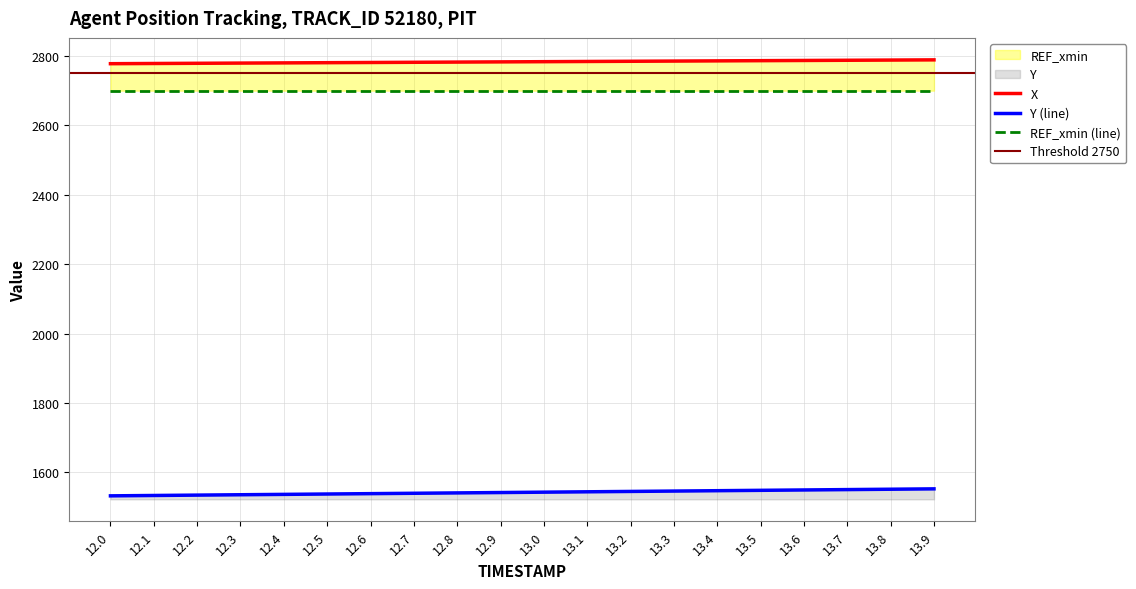

True or false: X has a value of 2787.1 at 13.6.

True